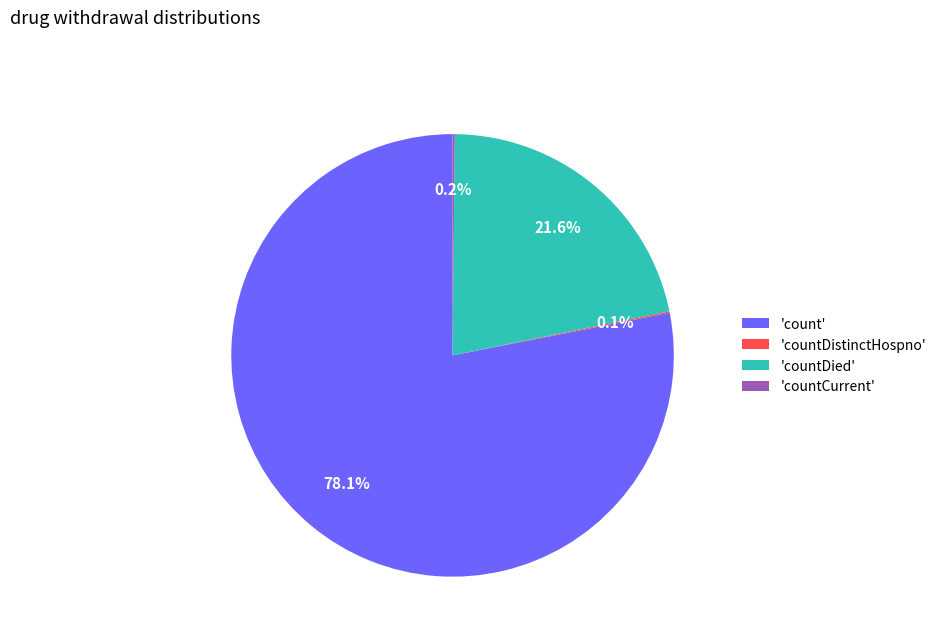

Approximately how many times larger is the value at 'count' compared to 'countDied'?

3.6